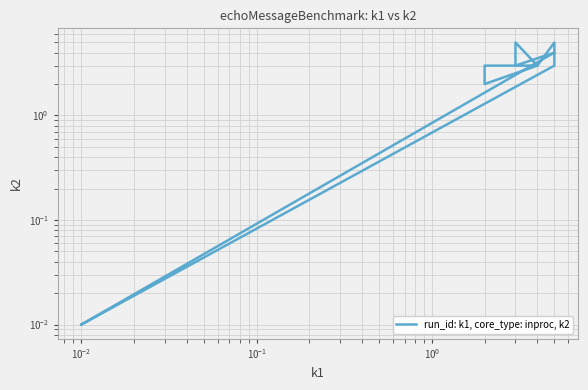

Is this an area chart (filled region under the line)?

No